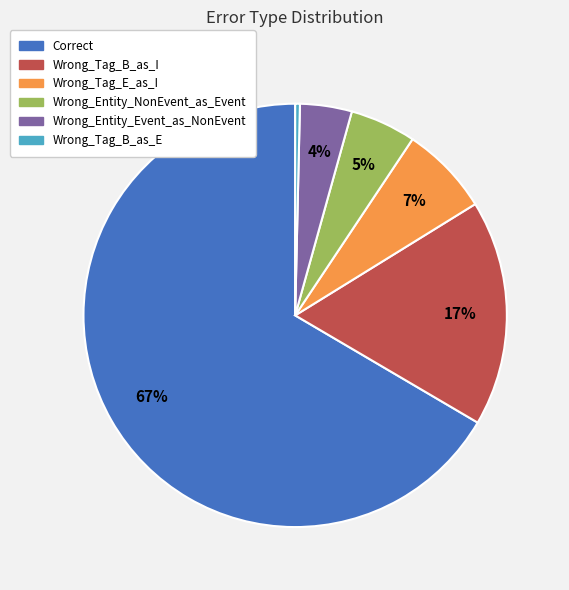

Is the sum of Wrong_Tag_B_as_E and Wrong_Tag_B_as_I greater than half?

No